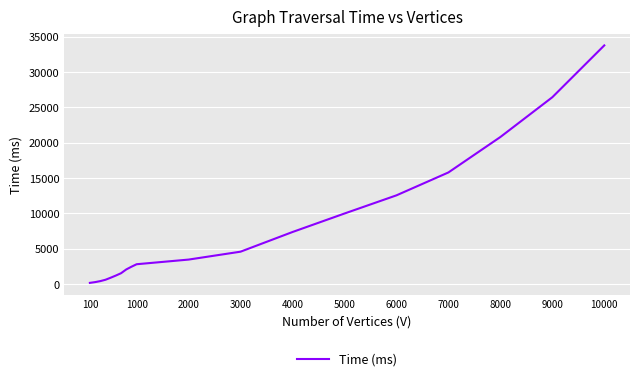

What is the difference between the maximum and minimum values?

33594